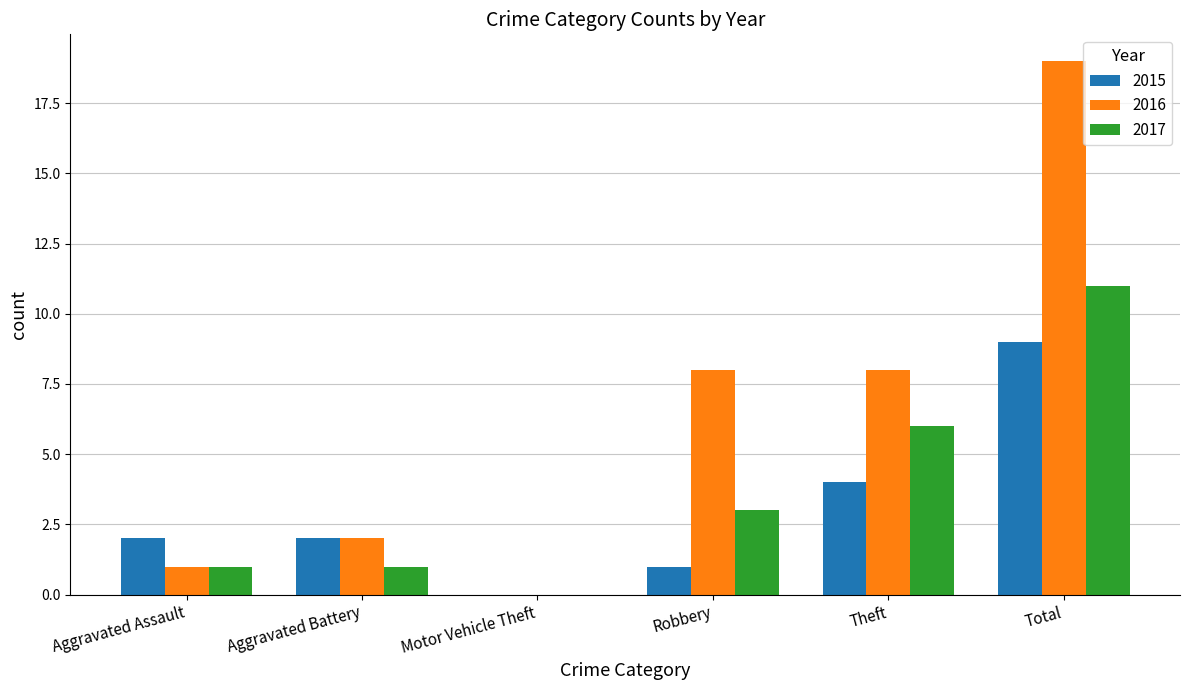

What are all the series names shown in the legend?

2015, 2016, 2017